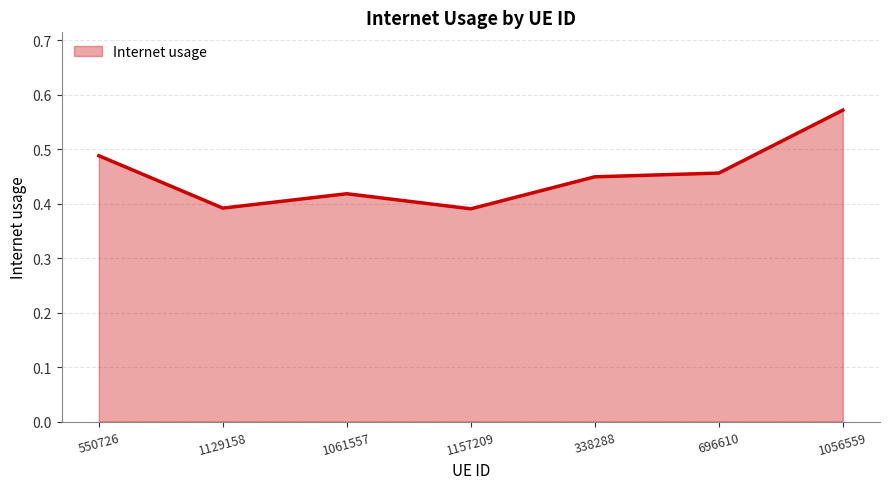

What position from the right is 1061557?

5